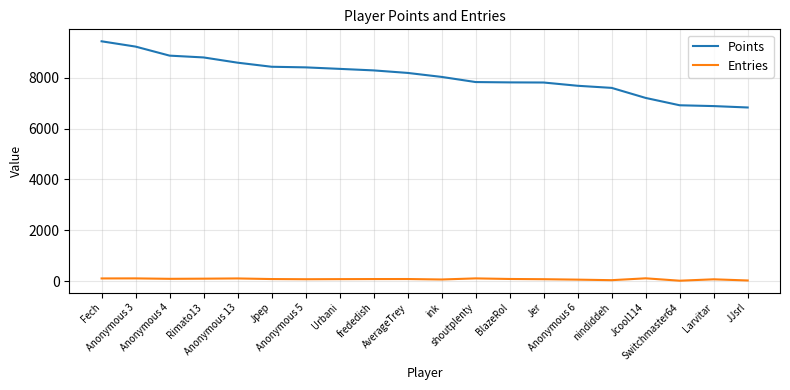

Which series has the largest total across all categories?

Points